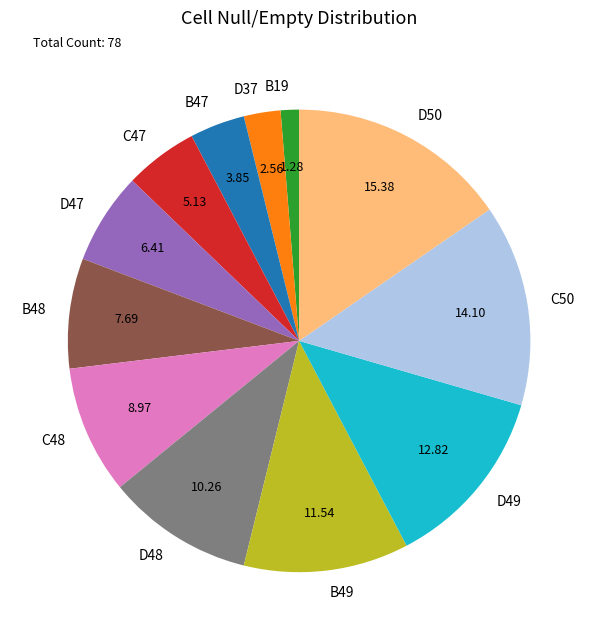

What is the largest slice in the pie chart?

D50